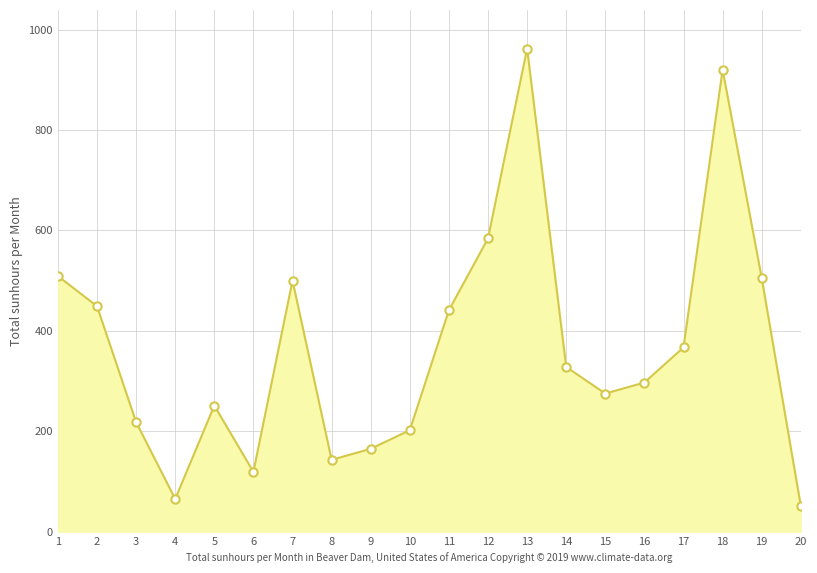

What is the change in value from 18 to 19?

-415